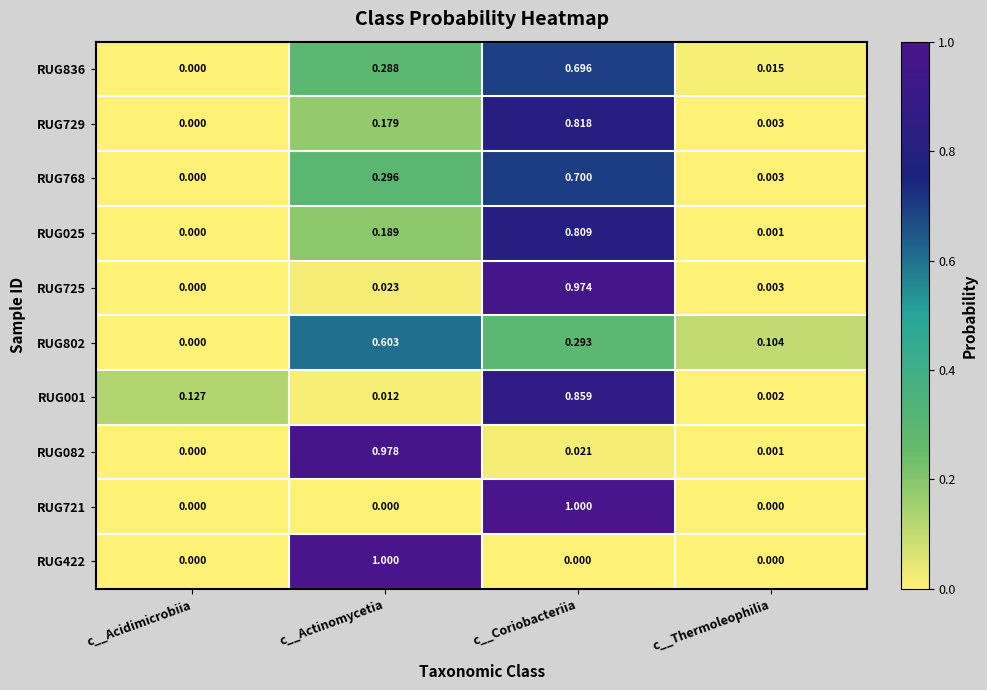

List the labels in order of RUG768 value, largest first.

c__Coriobacteriia, c__Actinomycetia, c__Thermoleophilia, c__Acidimicrobiia